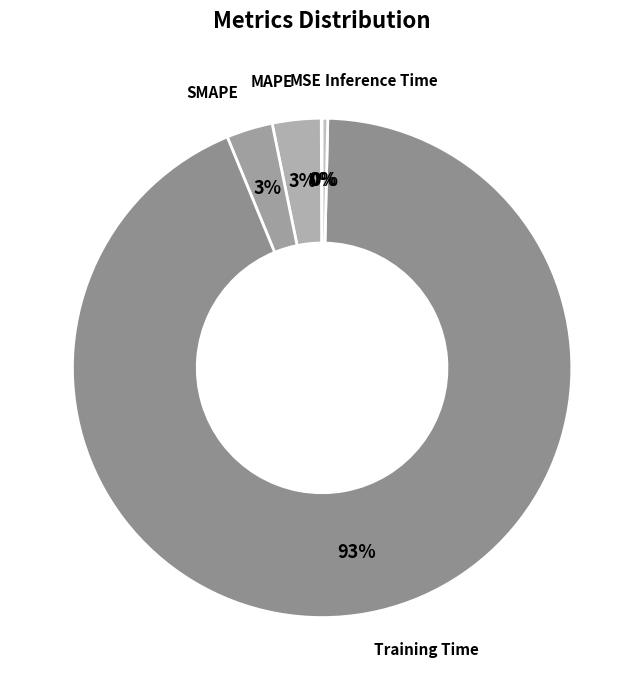

Which slice is the largest?

Training Time